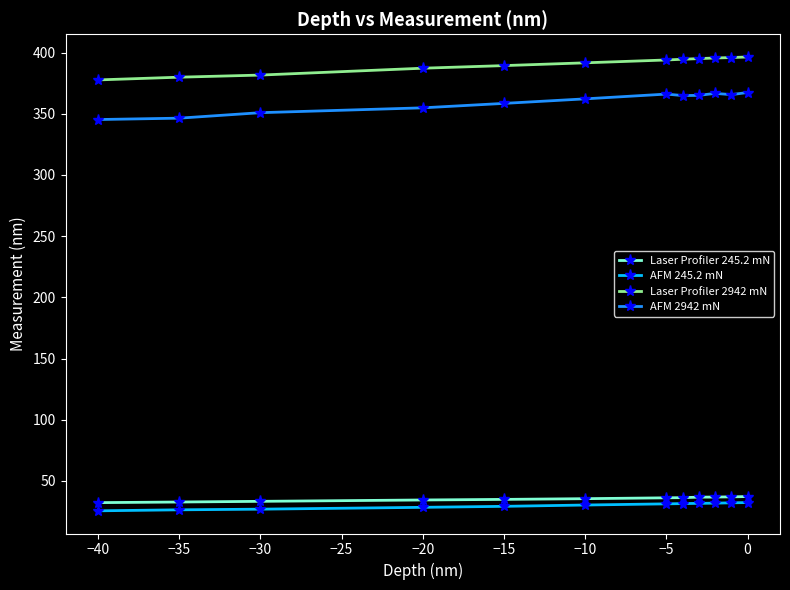

What is the spread (max minus min) of values at −35?

353.5